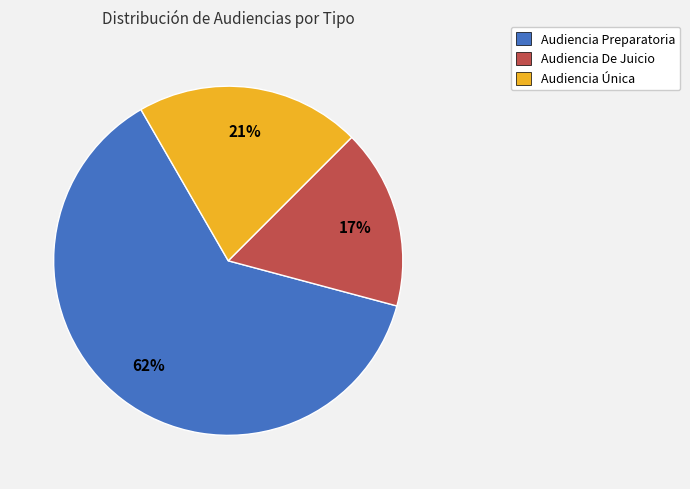

Approximately how many times larger is the value at Audiencia Única compared to Audiencia Preparatoria?

0.3